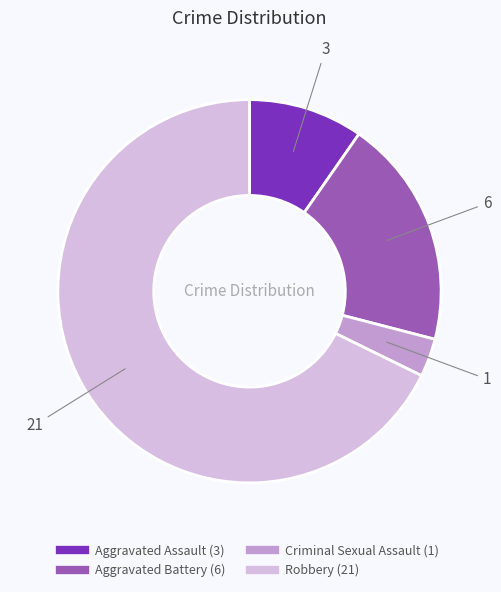

Rank the categories by value from lowest to highest.

Criminal Sexual Assault, Aggravated Assault, Aggravated Battery, Robbery